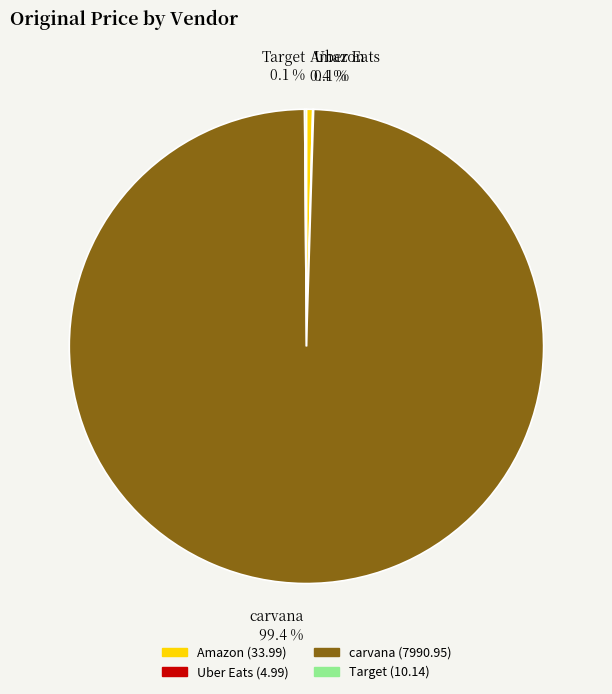

Does carvana represent more than half of the total?

Yes